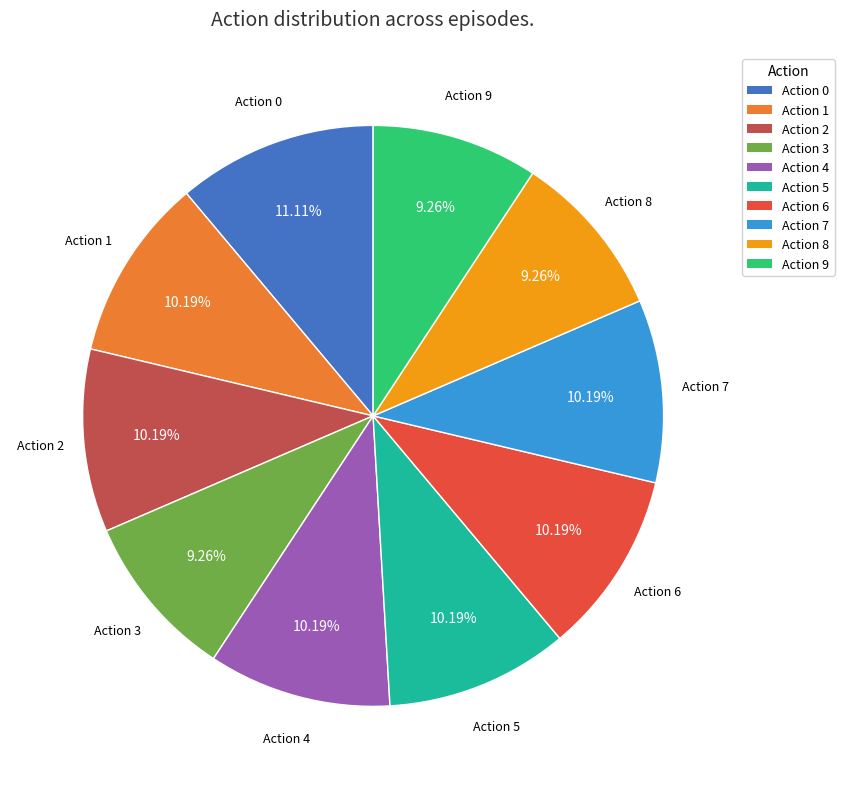

What is the ratio of the value at Action 4 to the value at Action 3?

1.1